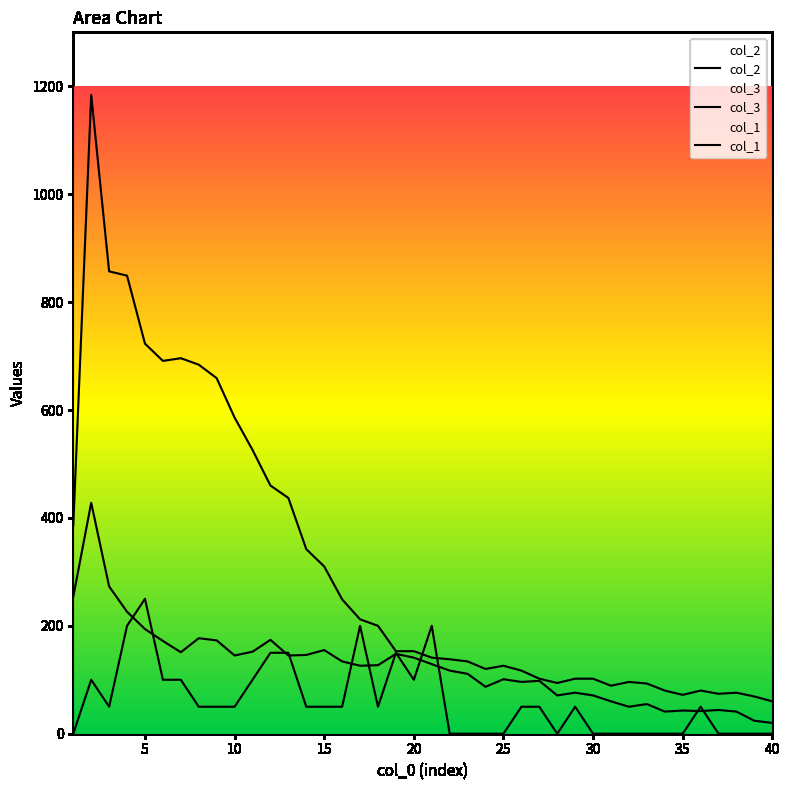

At how many categories does at least one series exceed 883?

1